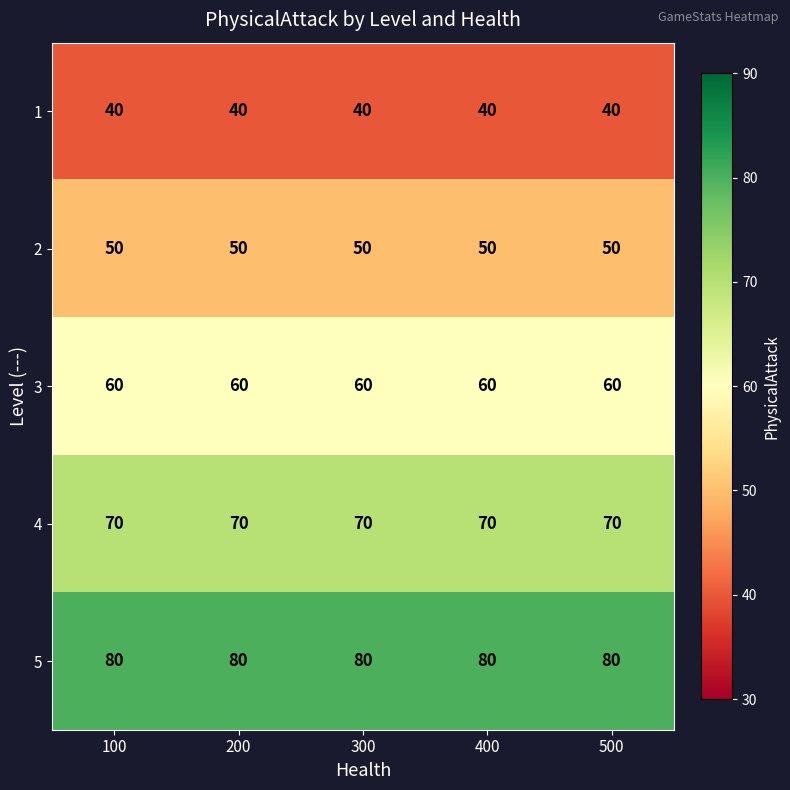

What is the highest value of the 4 series?

70